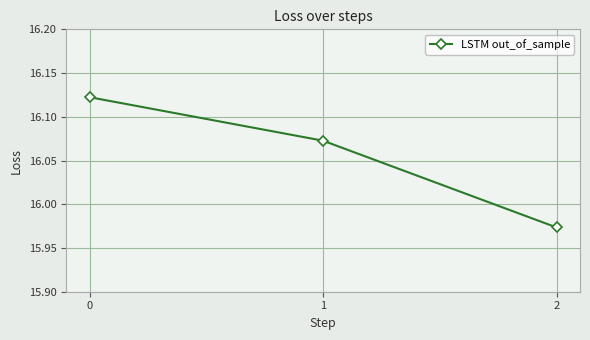

What is the sum of the values at 2 and 0?

32.1